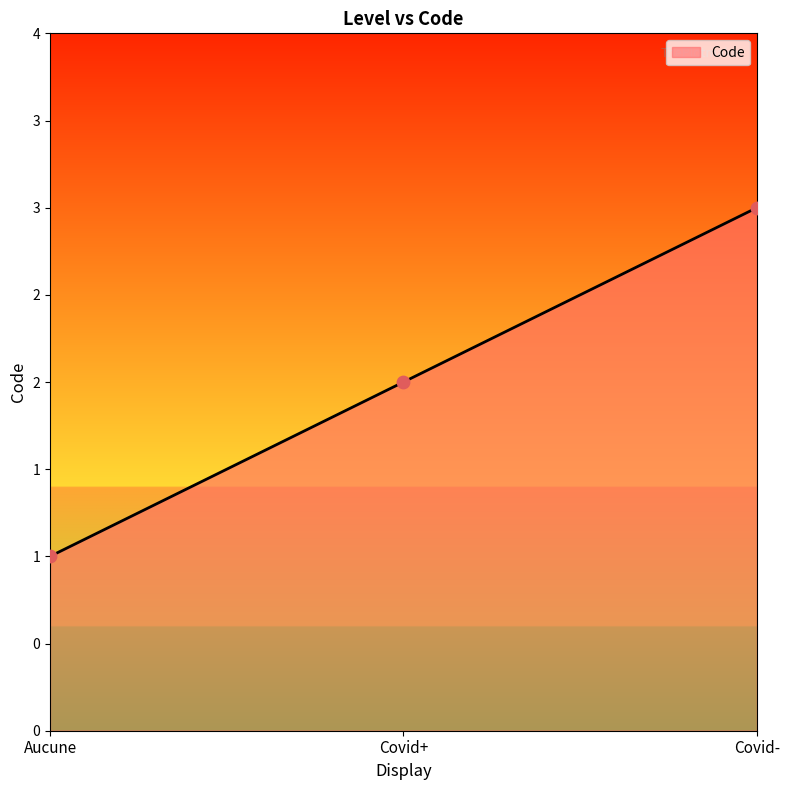

Approximately how many times larger is the value at Covid+ compared to Aucune?

2.0